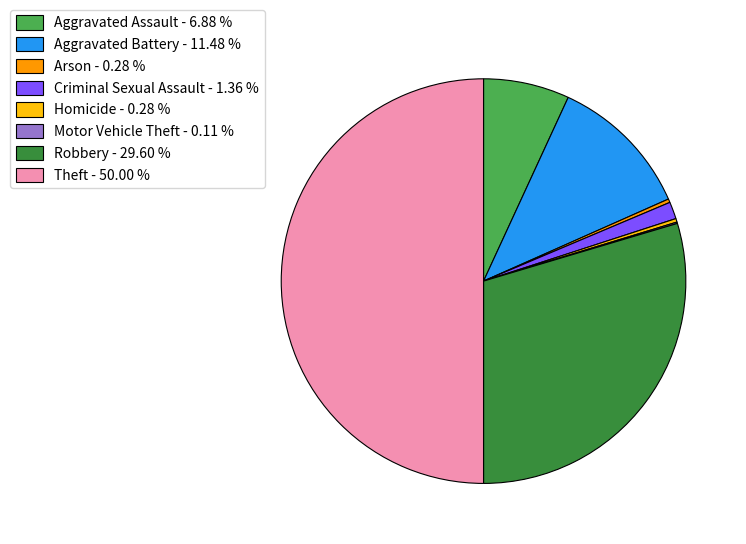

The Theft slice represents 65% of the pie. True or false?

False